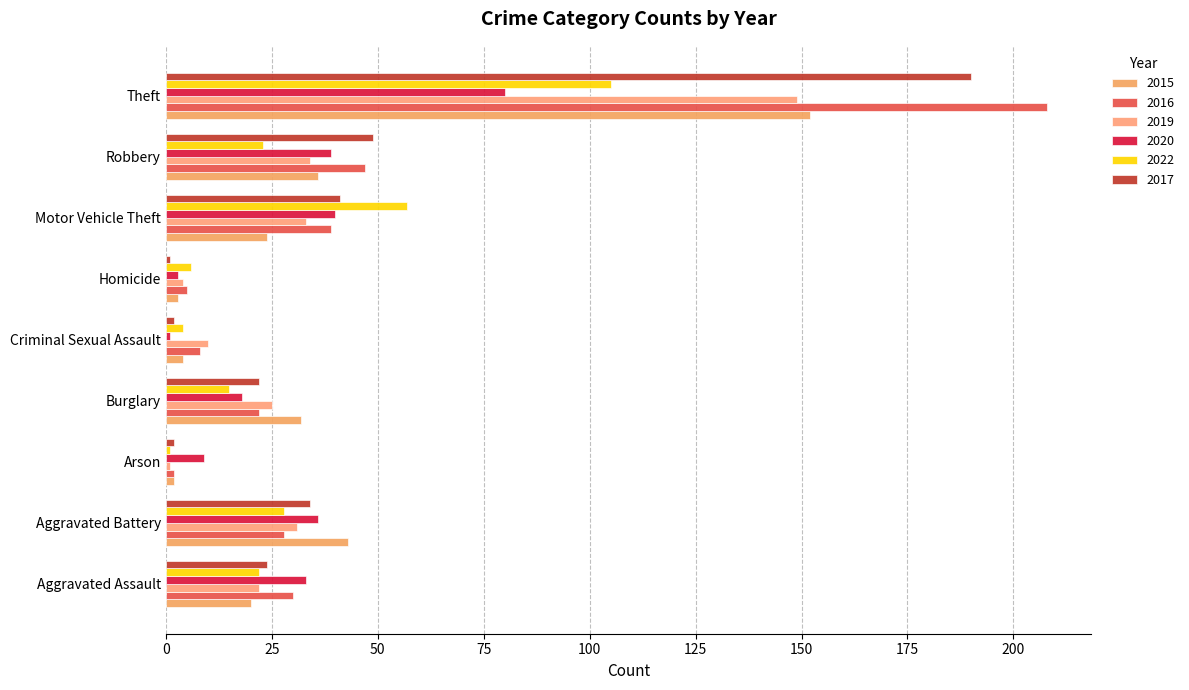

How many series are shown in this chart?

6